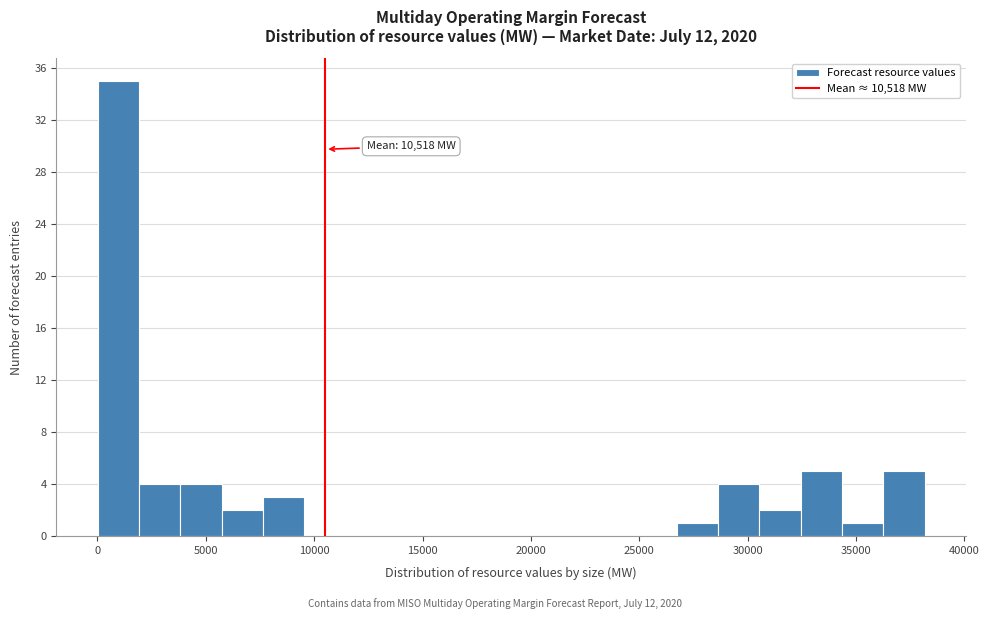

Around what value on the x-axis is the tallest bar? Give the approximate position of its centre, as read against the axis.

1000